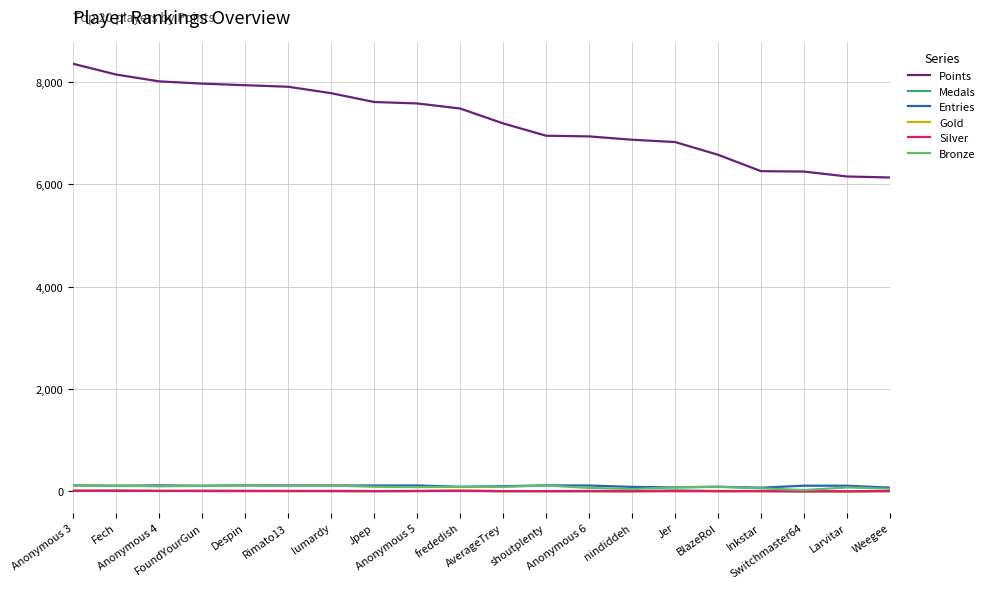

At which category does the chart reach its peak across all series?

Anonymous 3